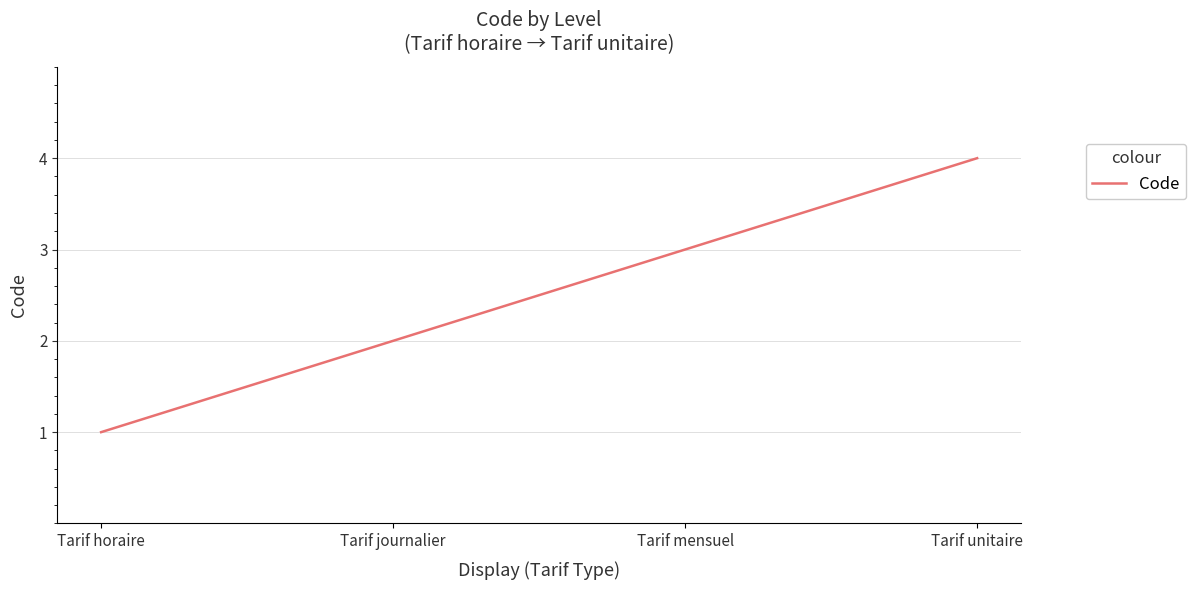

What position from the left is Tarif journalier?

2